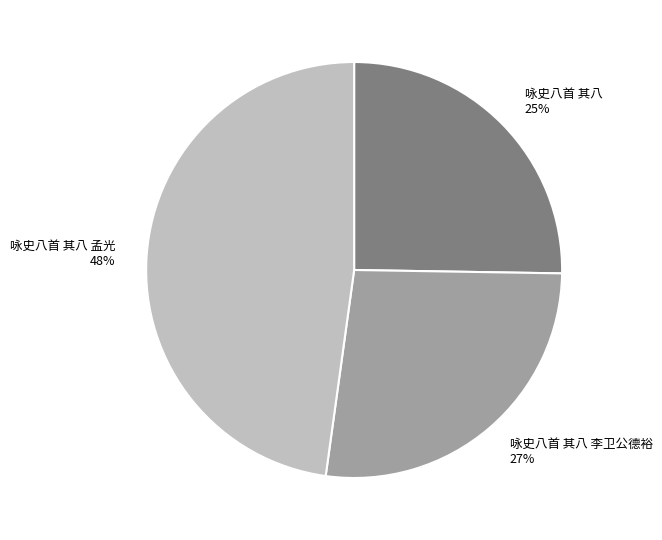

Between 咏史八首 其八 李卫公德裕 and 咏史八首 其八 孟光, which is larger?

咏史八首 其八 孟光